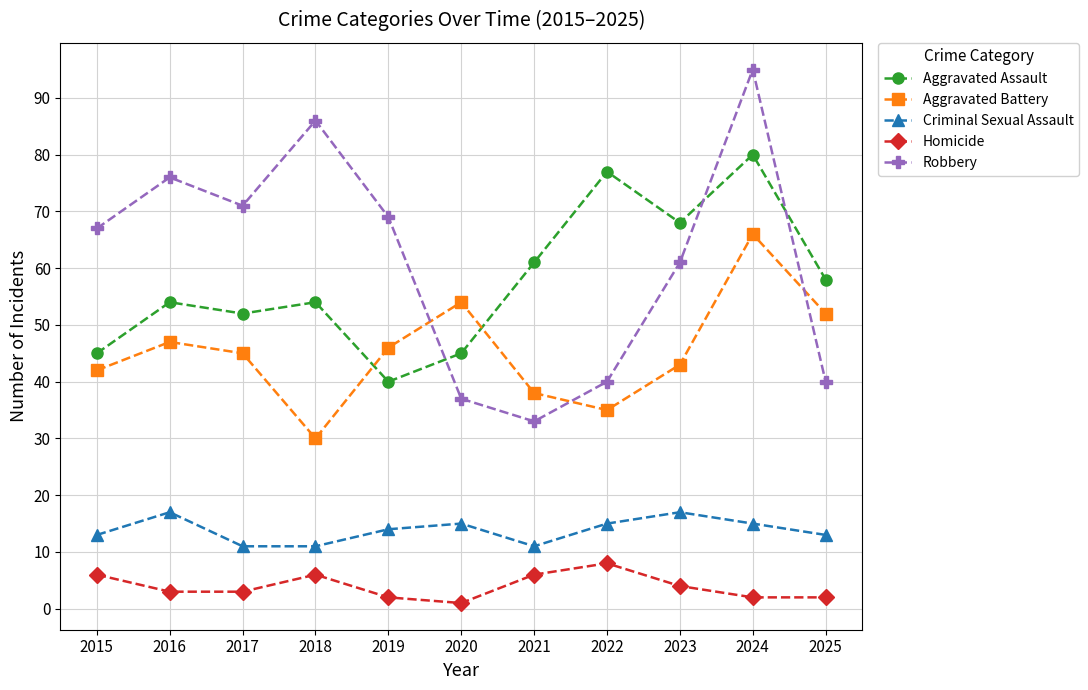

Which series has the largest range (max minus min)?

Robbery